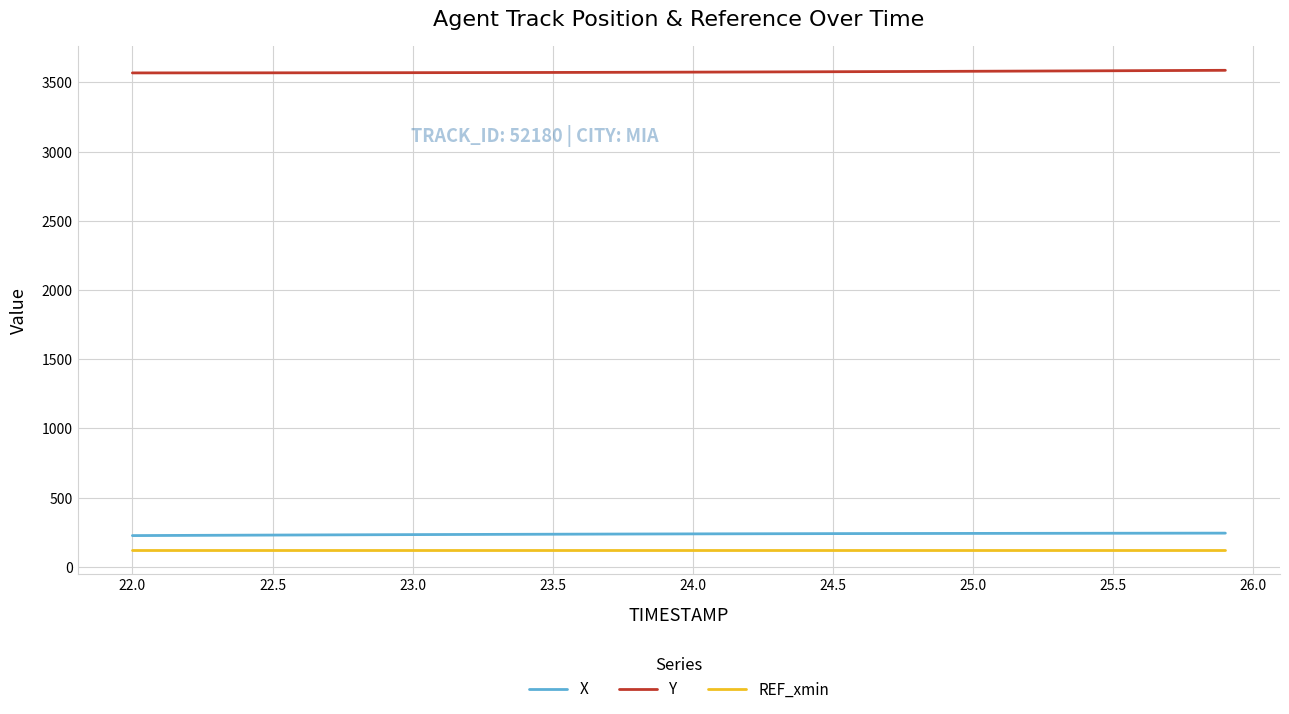

Which series has the largest total across all categories?

Y